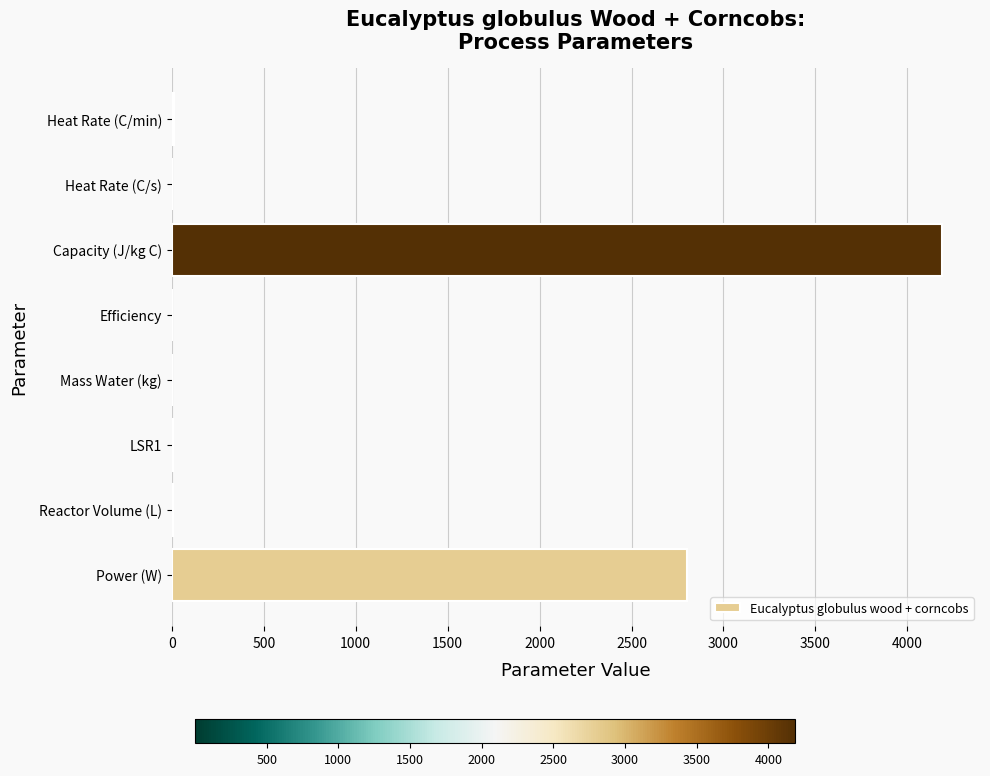

What is the approximate value at Power (W)?

2800.0